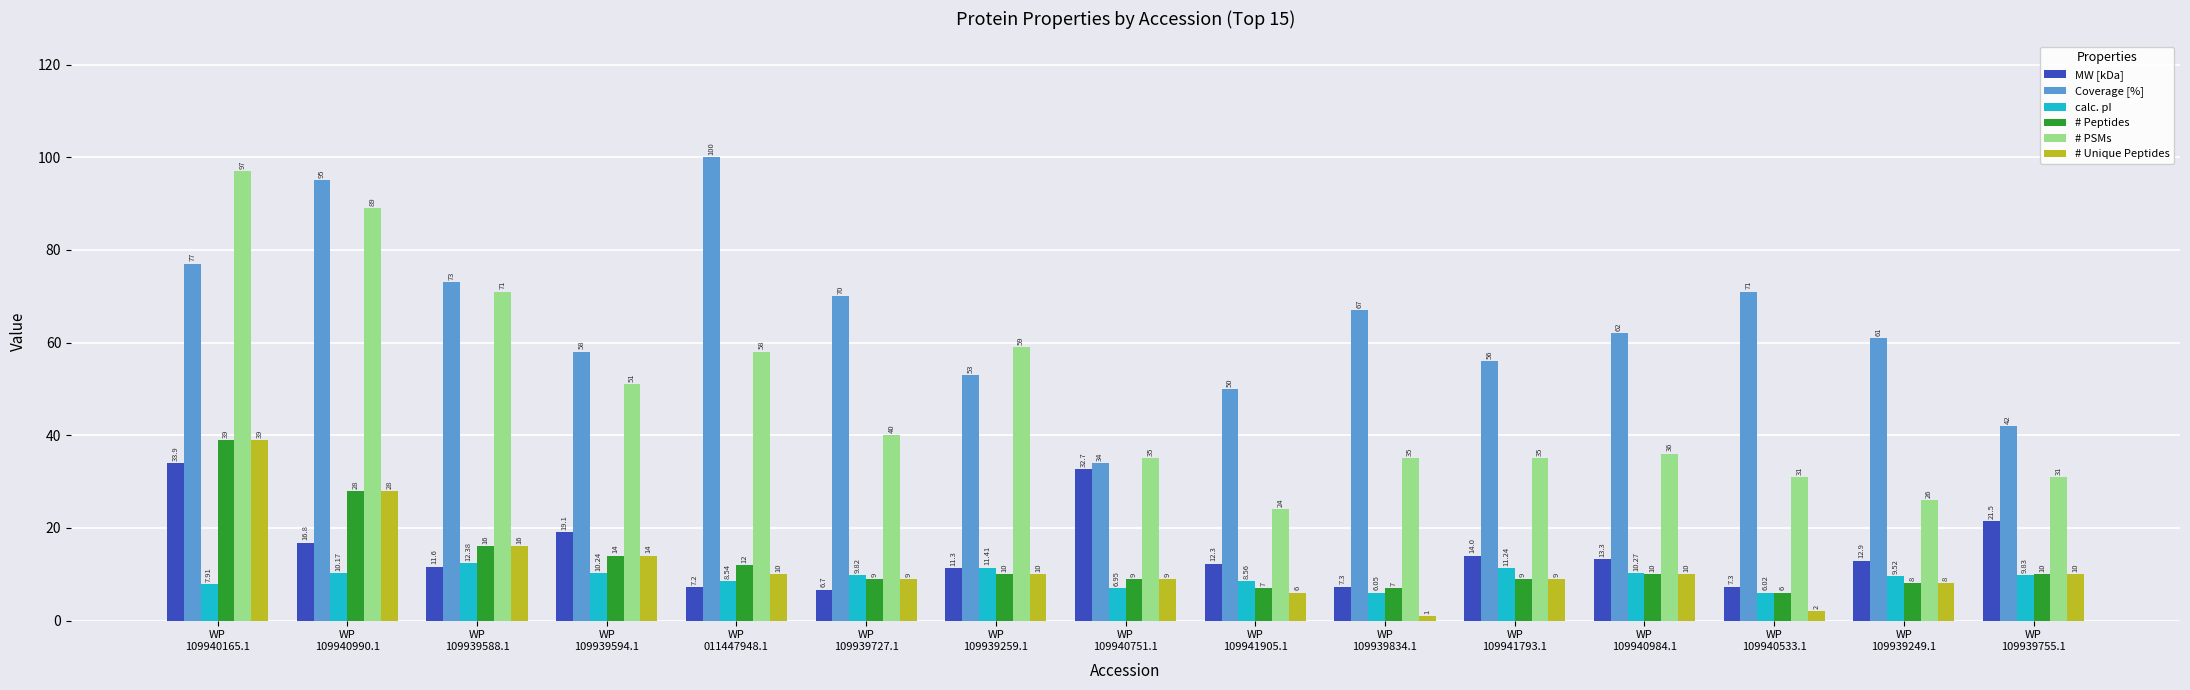

What is the highest value of the MW [kDa] series?

33.9